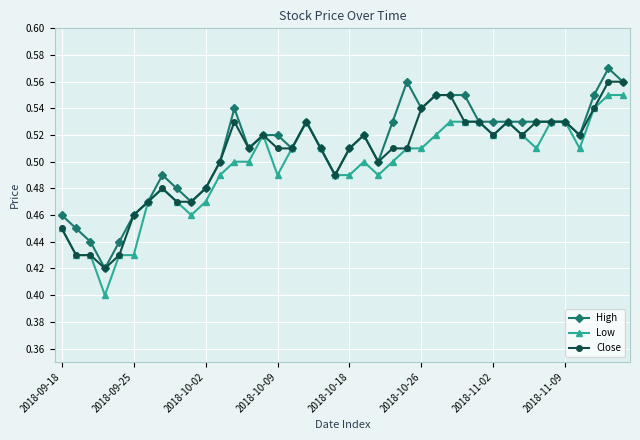

True or false: High has more than 0 points higher than both neighbors.

True